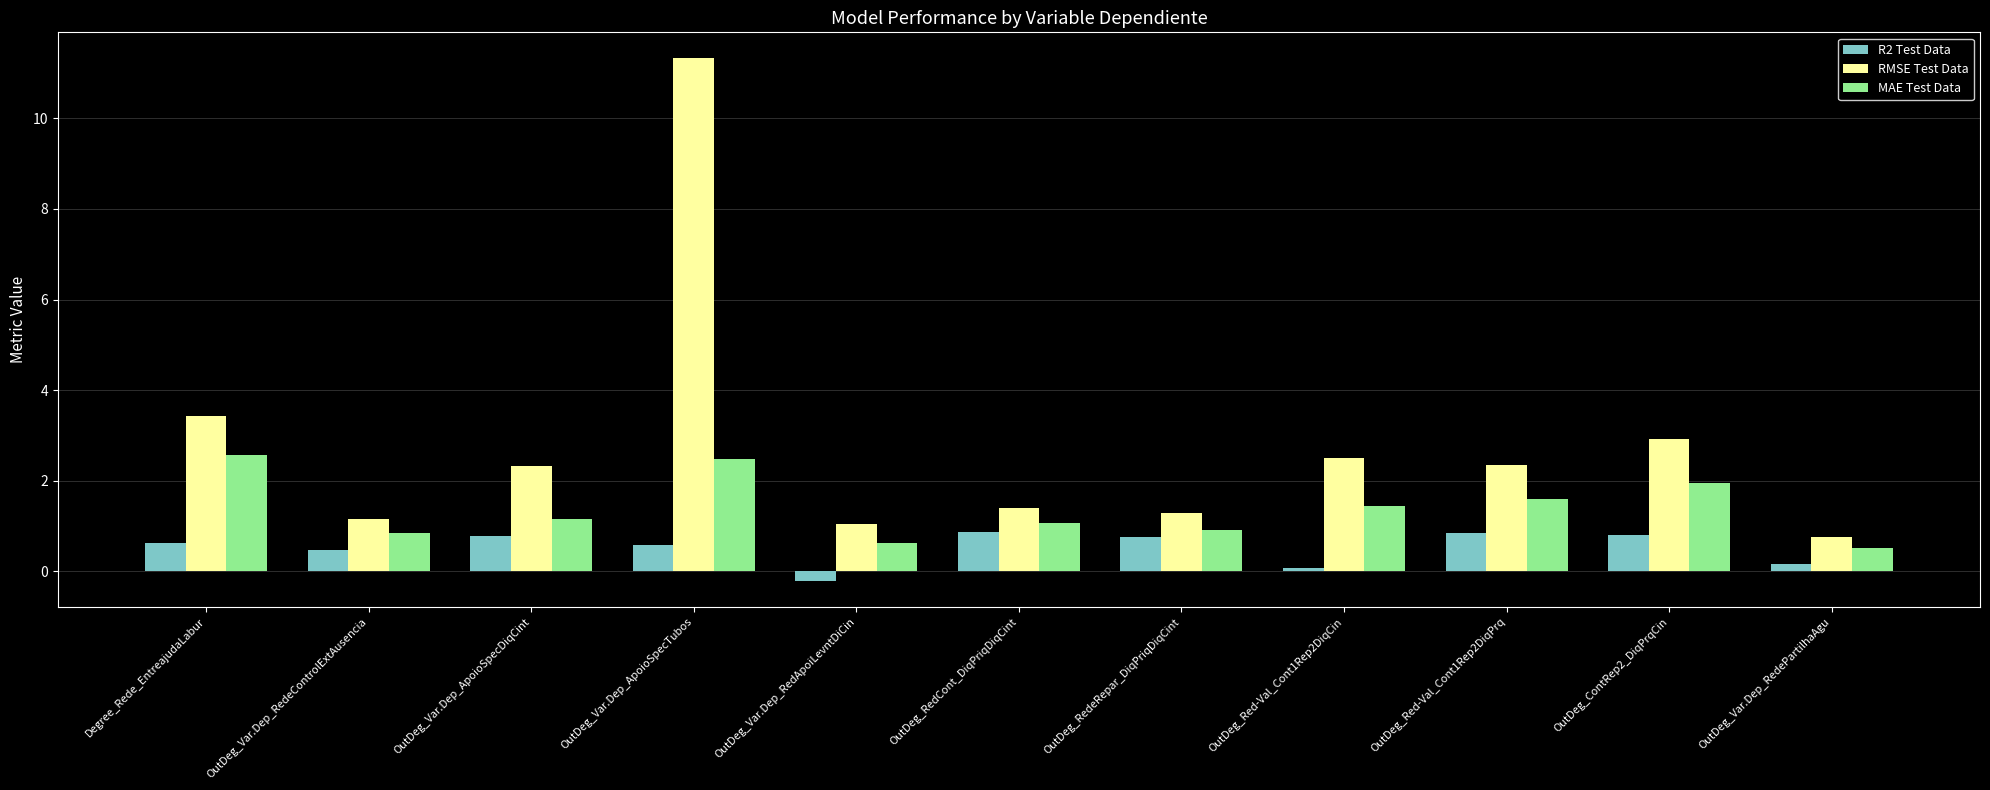

Rank the series by their maximum value, from highest to lowest.

RMSE Test Data, MAE Test Data, R2 Test Data